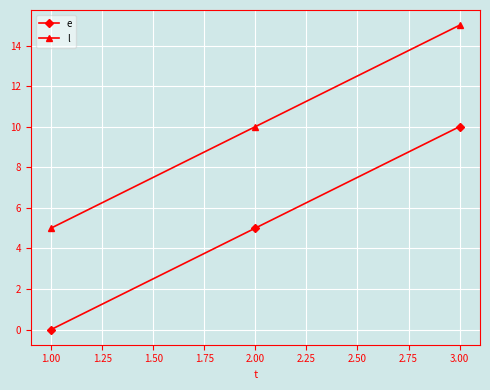

What is the average value of the l series?

10